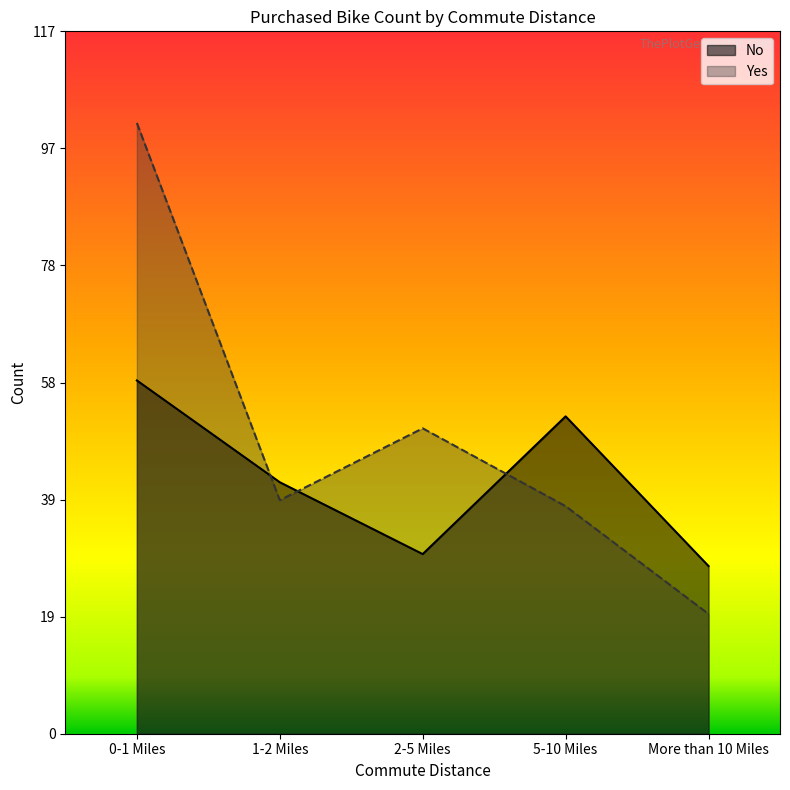

What is the difference between the Yes values at 5-10 Miles and 0-1 Miles?

64